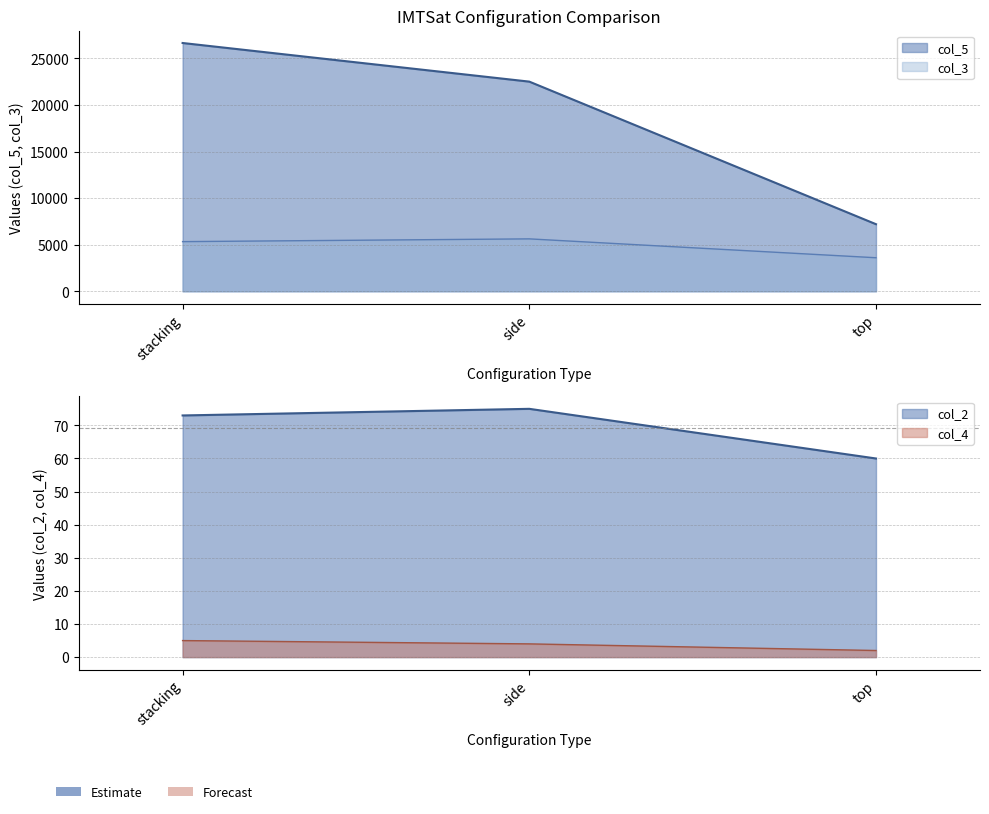

The value of col_4 at stacking is 2. True or false?

False